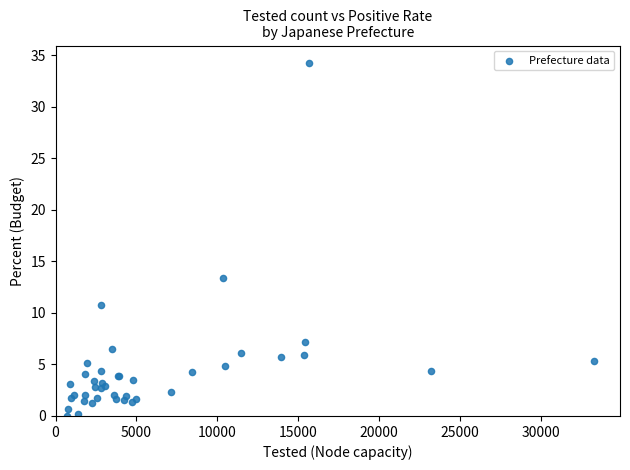

What Y value in the scatter plot is closest to 17?

13.4